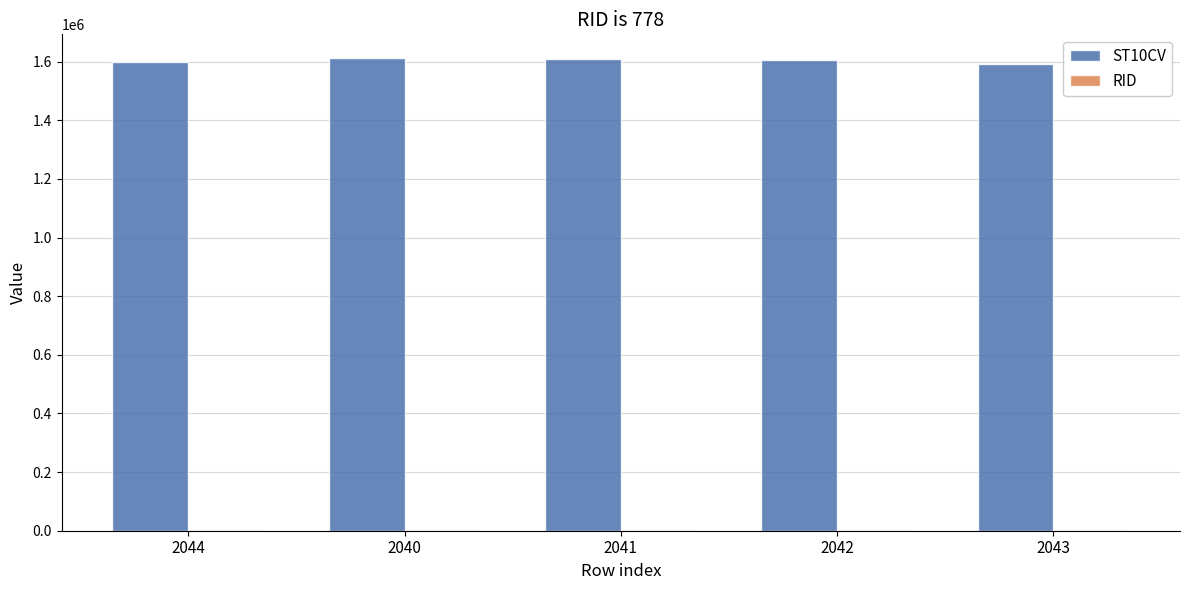

Does the chart contain stacked bars?

No